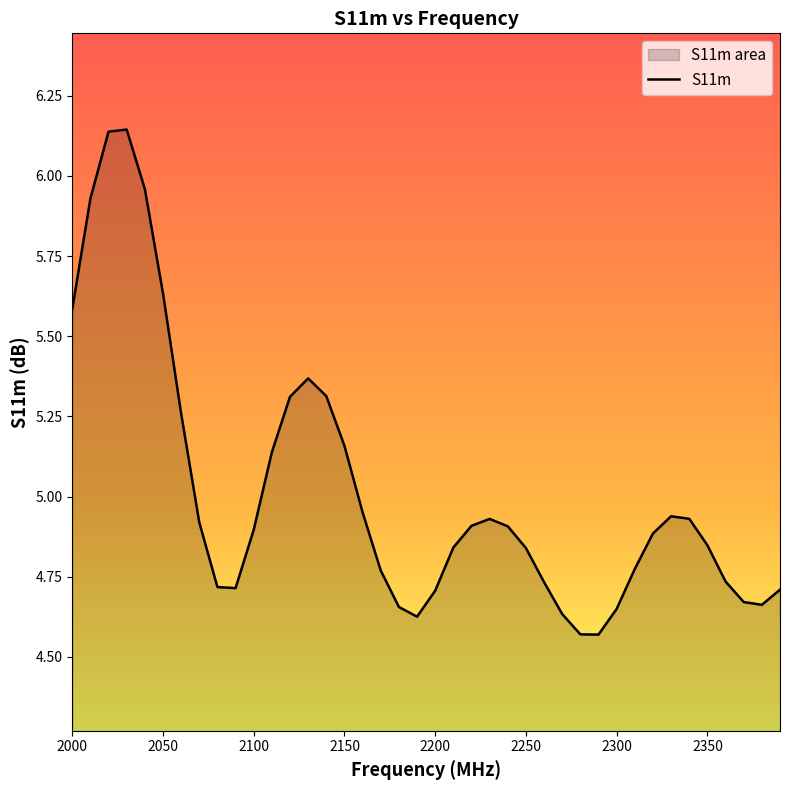

What is the smallest value displayed?

4.6